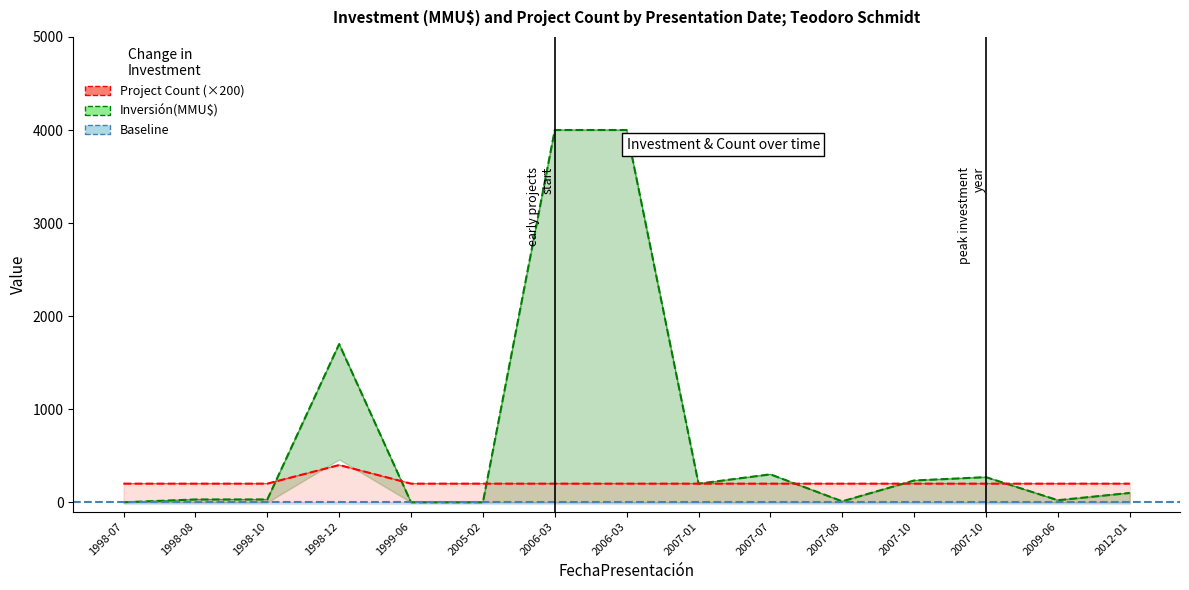

What position from the right is 1998-07-14?

15